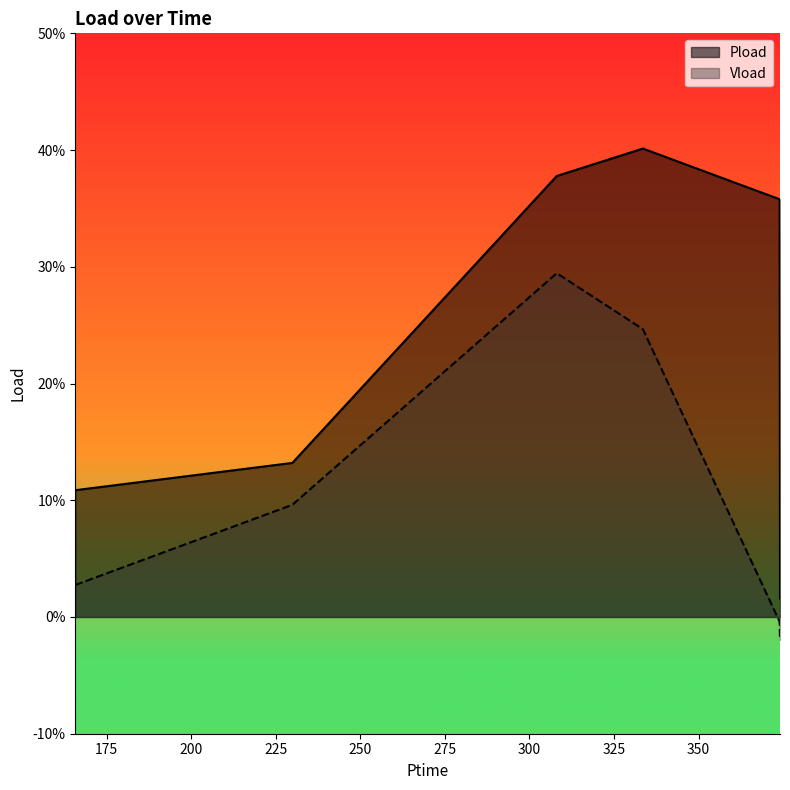

True or false: Pload has a value of 0.0 at 165.732.

False